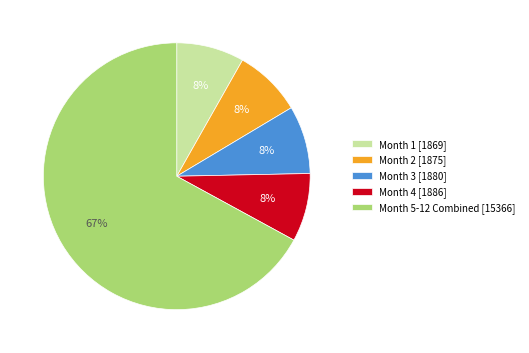

To the nearest percent, what is the average slice percentage?

20%